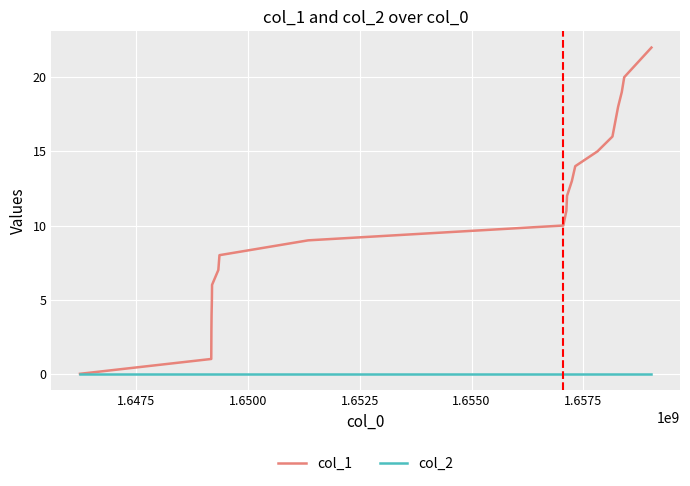

What are all the series names shown in the legend?

col_1, col_2